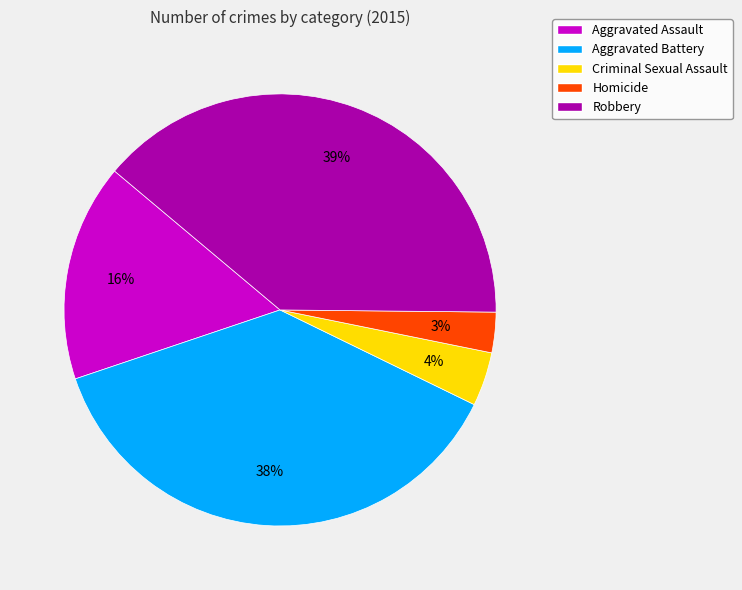

What percentage is the Criminal Sexual Assault slice, to the nearest percent?

4%